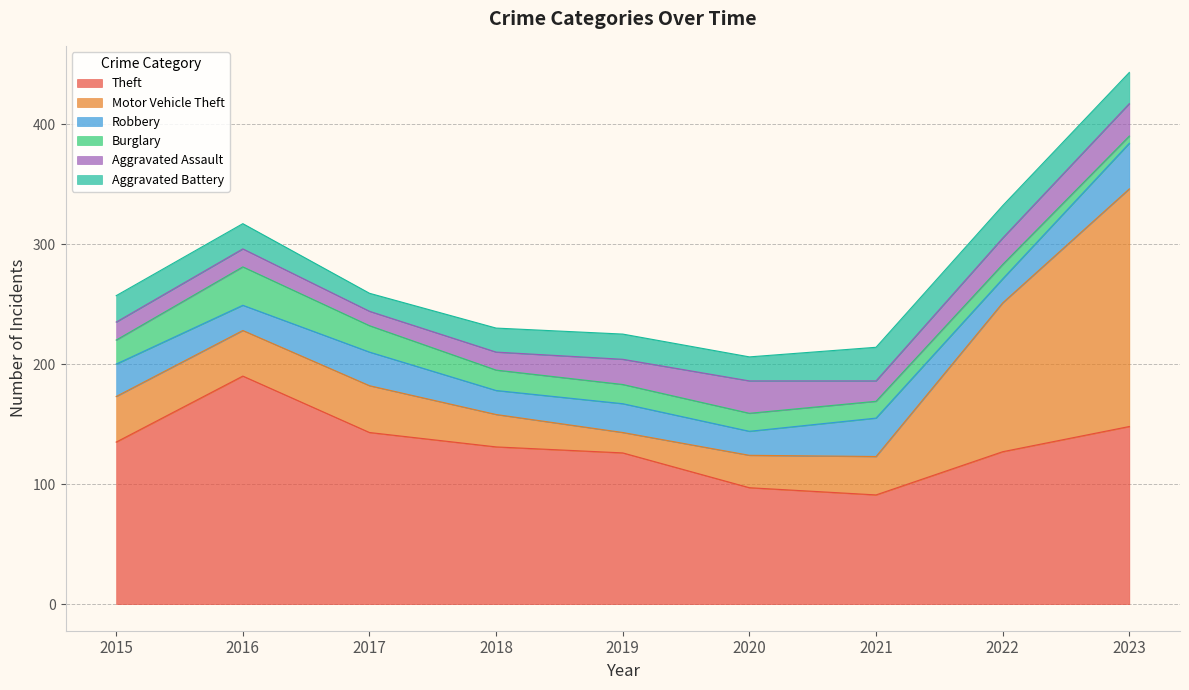

Reading left to right, extract all data points from this chart.

Theft: 2015=135	2016=190	2017=143	2018=131	2019=126	2020=97	2021=91	2022=127	2023=148
Motor Vehicle Theft: 2015=38	2016=38	2017=39	2018=27	2019=17	2020=27	2021=32	2022=124	2023=198
Robbery: 2015=27	2016=21	2017=28	2018=20	2019=24	2020=20	2021=32	2022=20	2023=38
Burglary: 2015=20	2016=32	2017=22	2018=17	2019=16	2020=15	2021=14	2022=12	2023=6
Aggravated Assault: 2015=15	2016=15	2017=12	2018=15	2019=21	2020=27	2021=17	2022=22	2023=27
Aggravated Battery: 2015=22	2016=21	2017=15	2018=20	2019=21	2020=20	2021=28	2022=27	2023=26